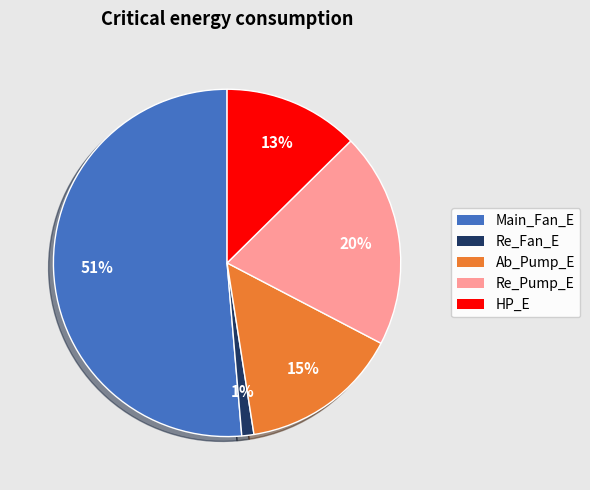

Is there a majority slice in this chart?

Yes